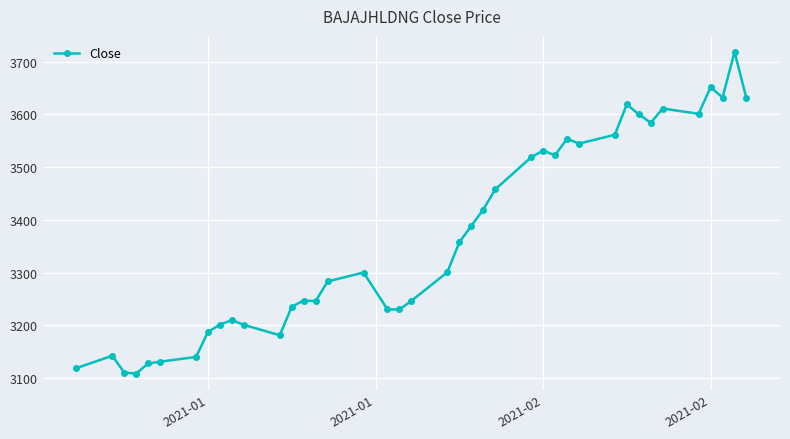

What is the smallest value displayed?

3108.8